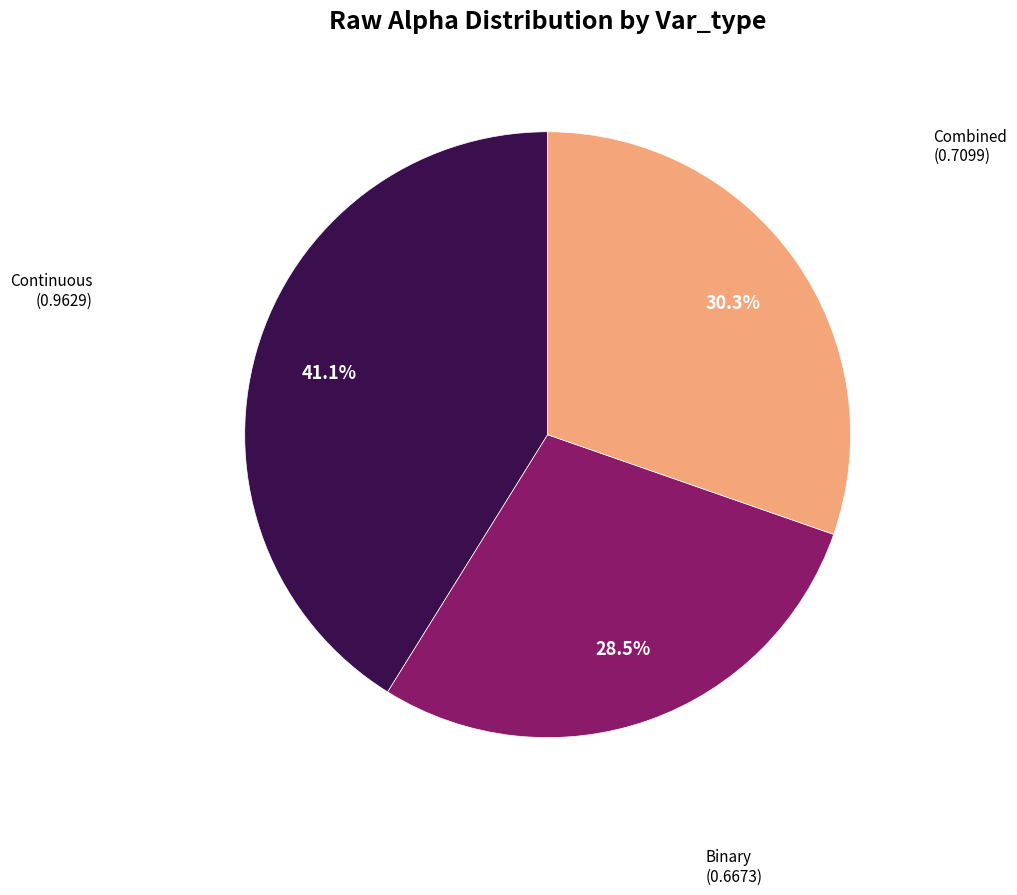

Does any single category account for the majority?

No